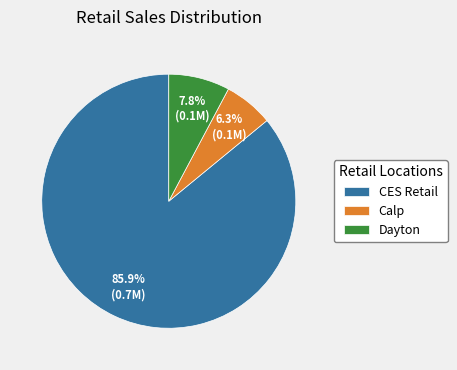

Does Calp account for over 50% of the chart?

No